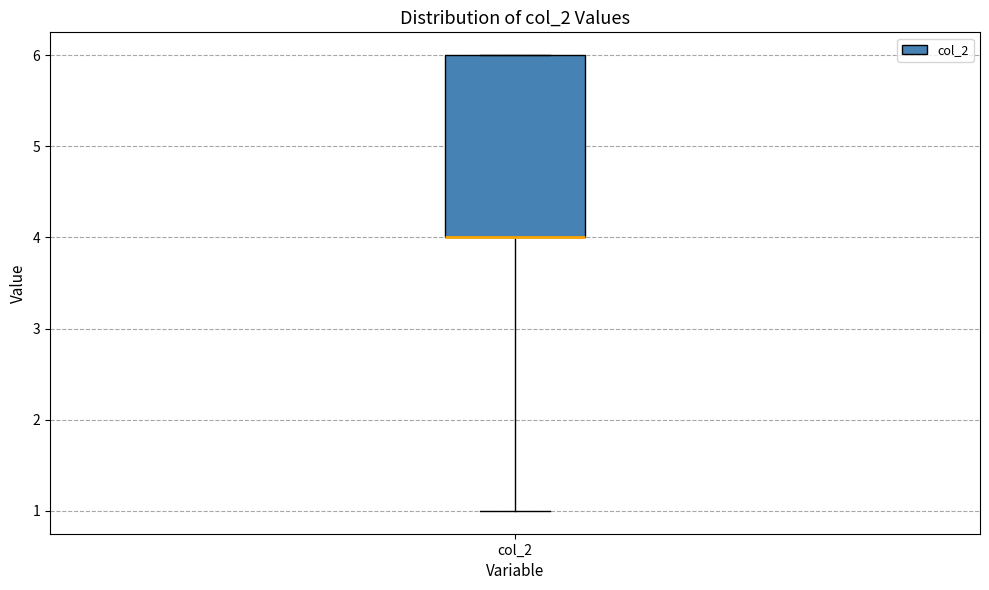

Where is the upper edge of the box for col_2 on the y-axis? The values are not printed on the chart, so give them approximately, as read against the axis.

6